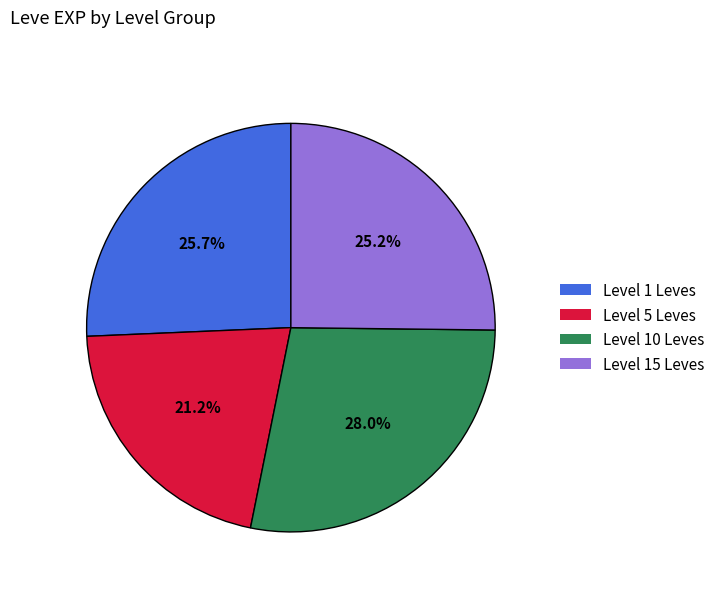

Count the number of slices in the pie.

4